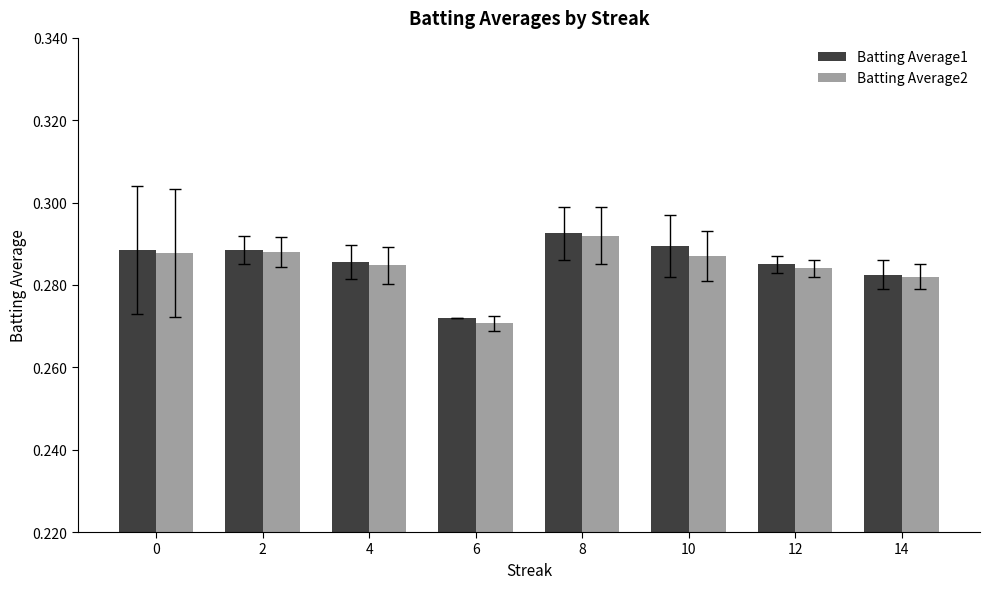

At which category does the chart reach its peak across all series?

8